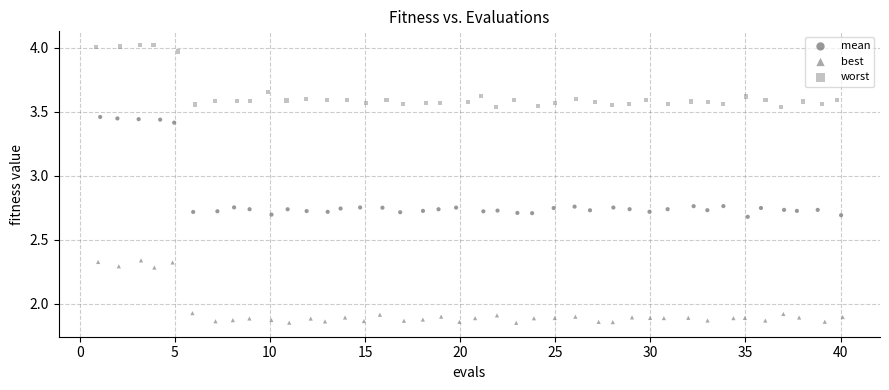

Which series has the widest spread of Y values?

mean